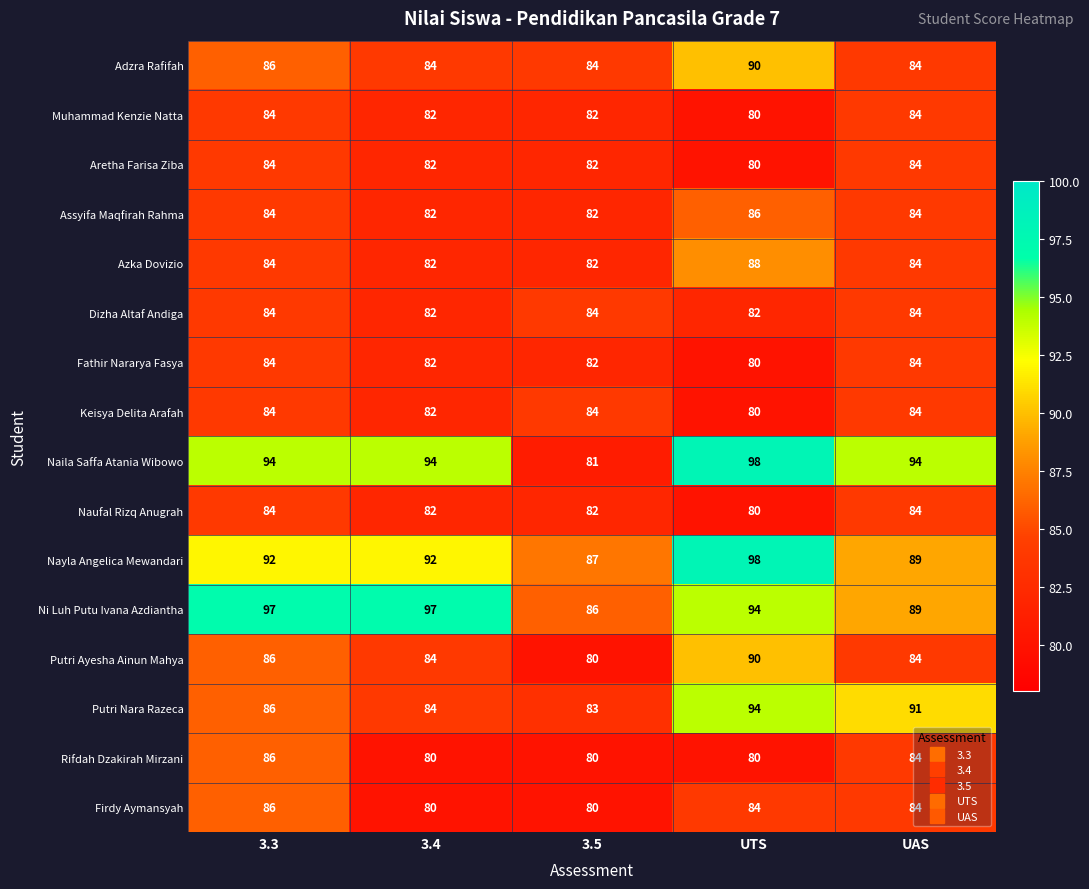

What is the spread (max minus min) of values at UTS?

18